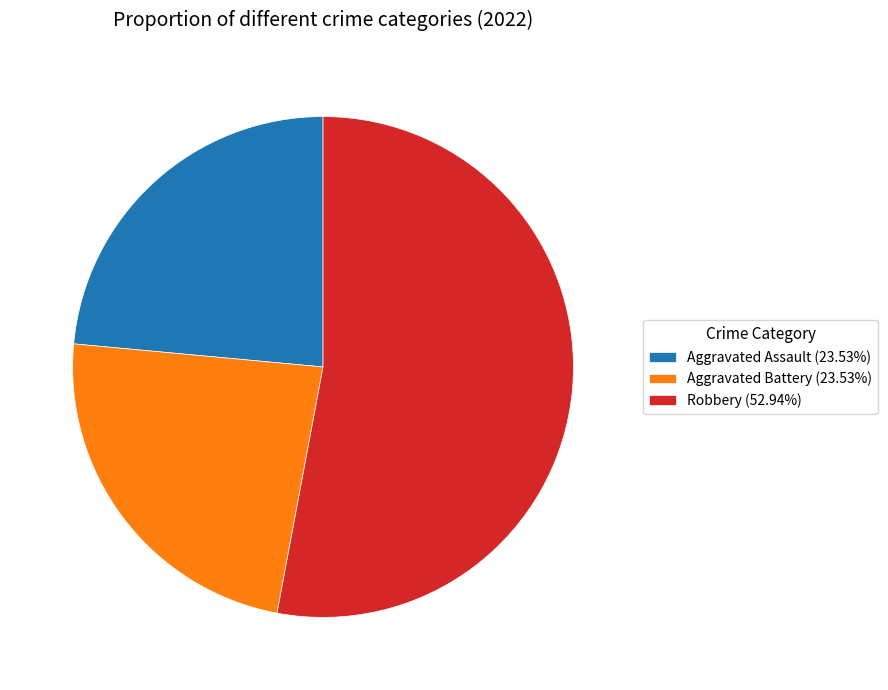

Combined, do Robbery (52.94%) and Aggravated Assault (23.53%) account for over 50%?

Yes